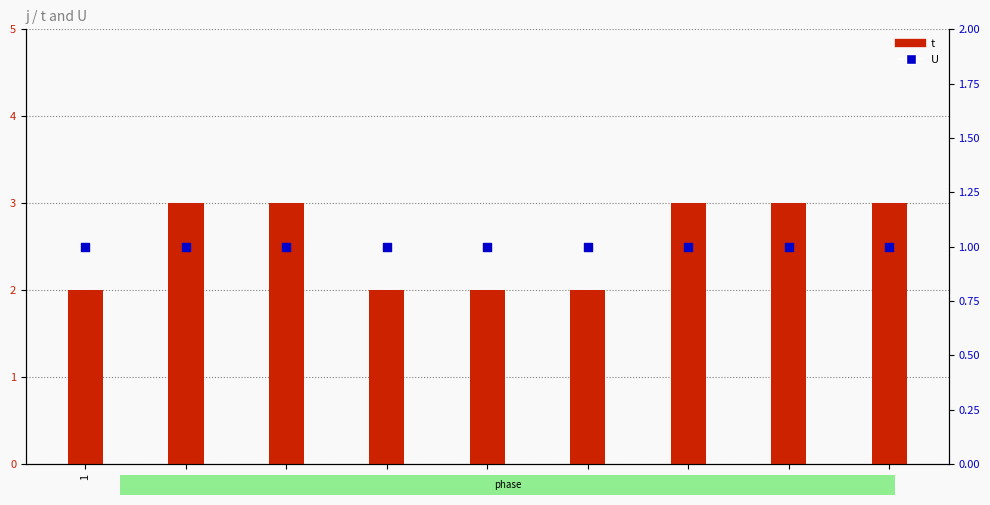

What is the total value across all series at 3?

4